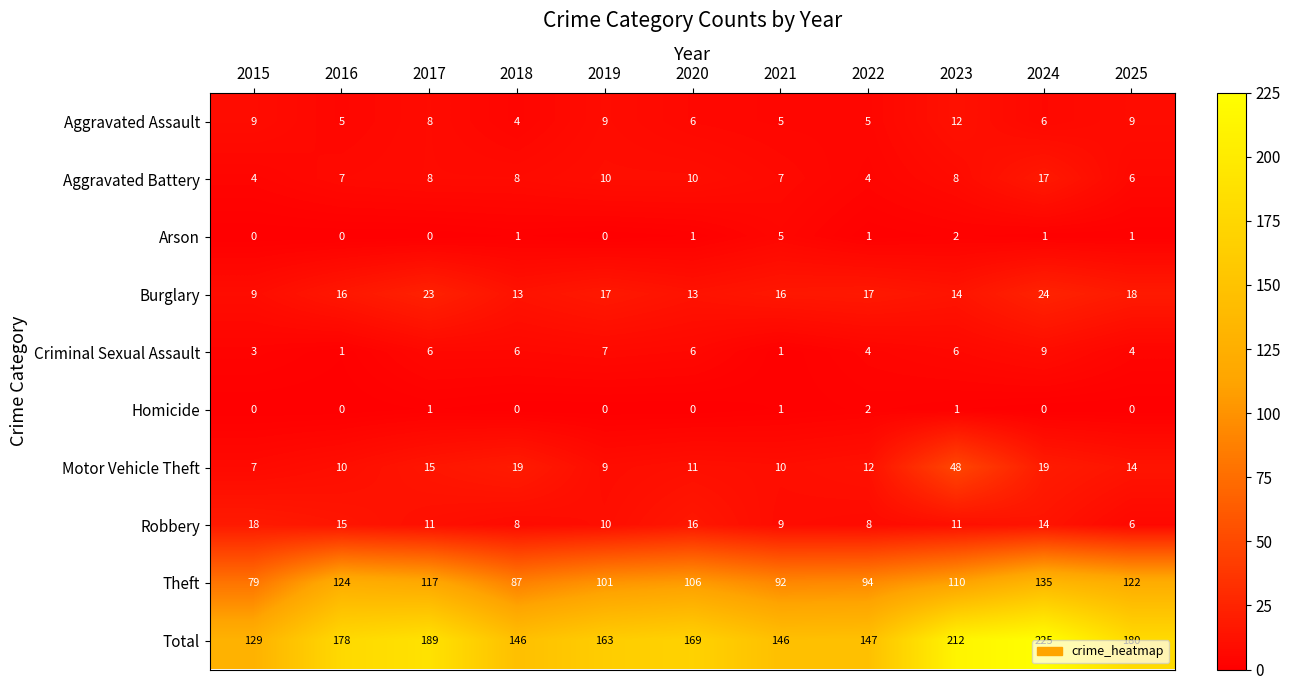

What is the greatest value displayed?

225